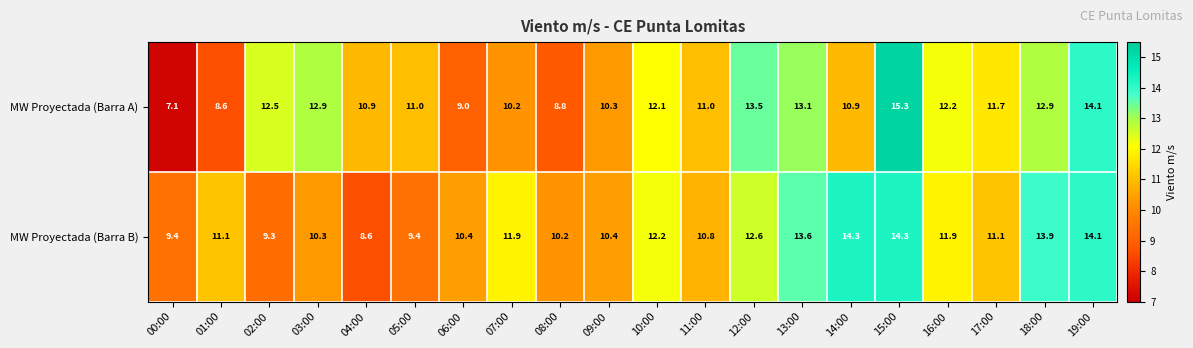

Is it true that MW Proyectada (Barra B) equals 6.4 at 11:00?

False